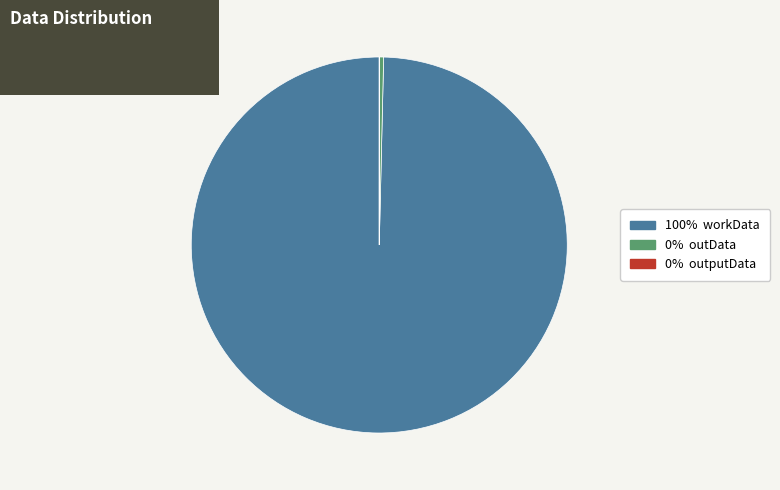

Does any single category account for the majority?

Yes